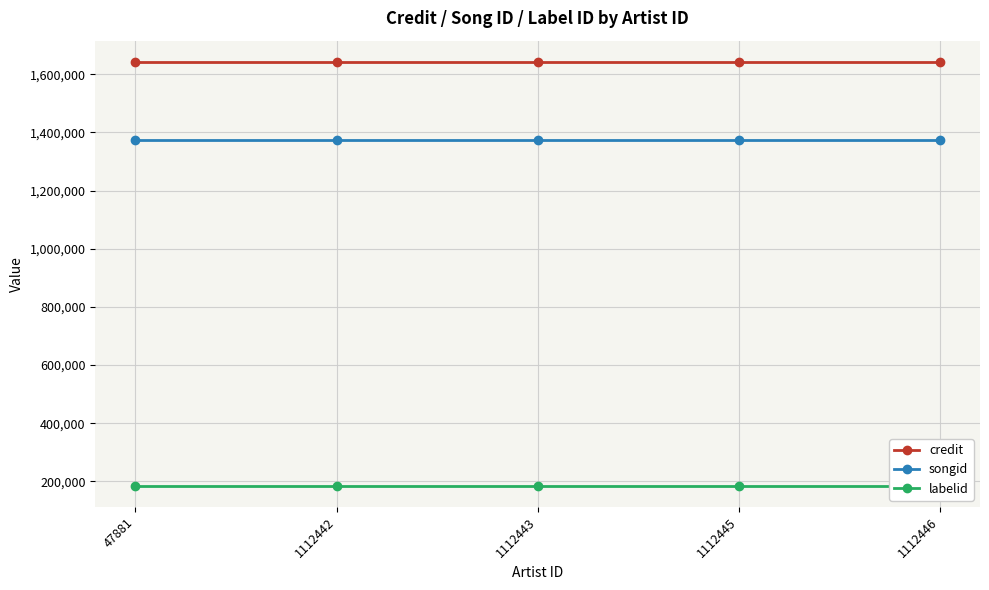

What are all the series names shown in the legend?

credit, songid, labelid